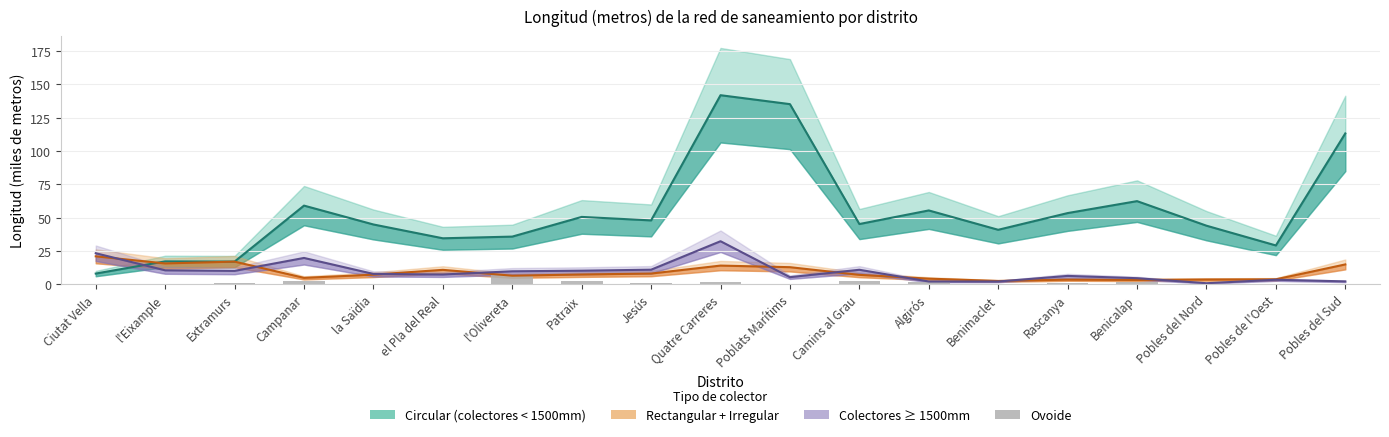

How many values in Ovoide are above zero?

13